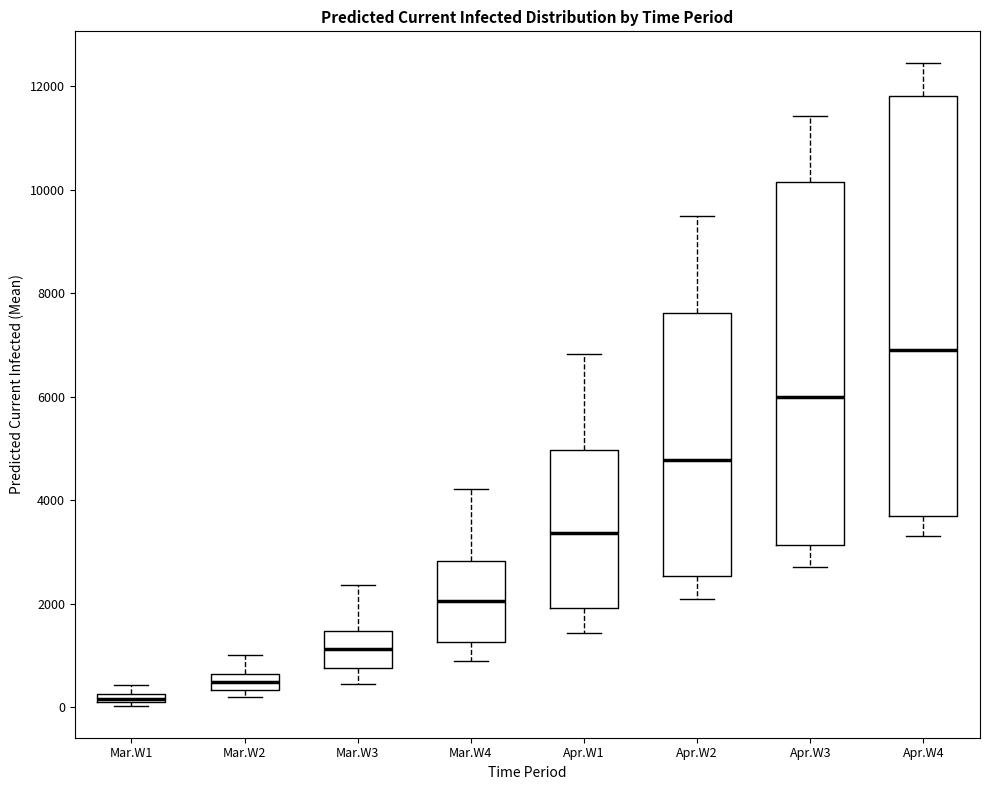

Where does the upper whisker of the box for Mar.W3 end on the y-axis? The values are not printed on the chart, so give them approximately, as read against the axis.

2400